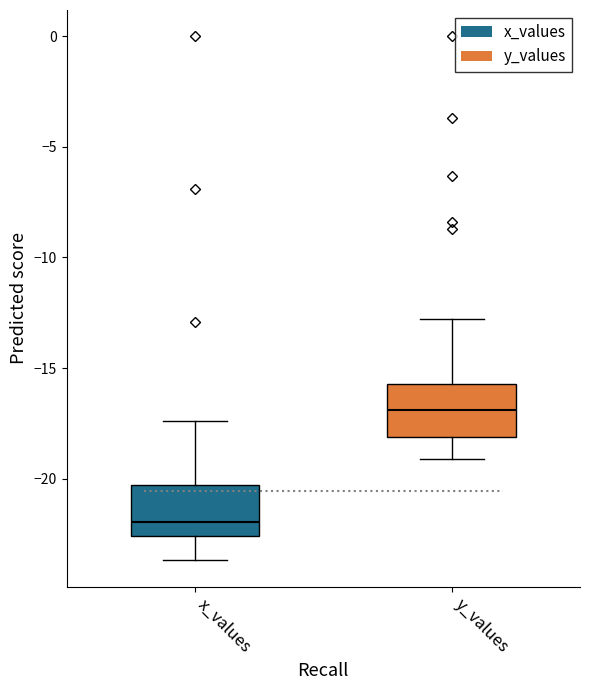

Reading left to right, transcribe this box plot: for each box, give where its median line is, the range the box spans, and where its two whiskers end, as read against the y-axis. The values are not printed on the chart, so give them approximately, as read against the axis.

x_values: median -22.0, box -22.5 to -20.5, whiskers -23.5 to -17.5
y_values: median -17.0, box -18.0 to -15.5, whiskers -19.0 to -13.0